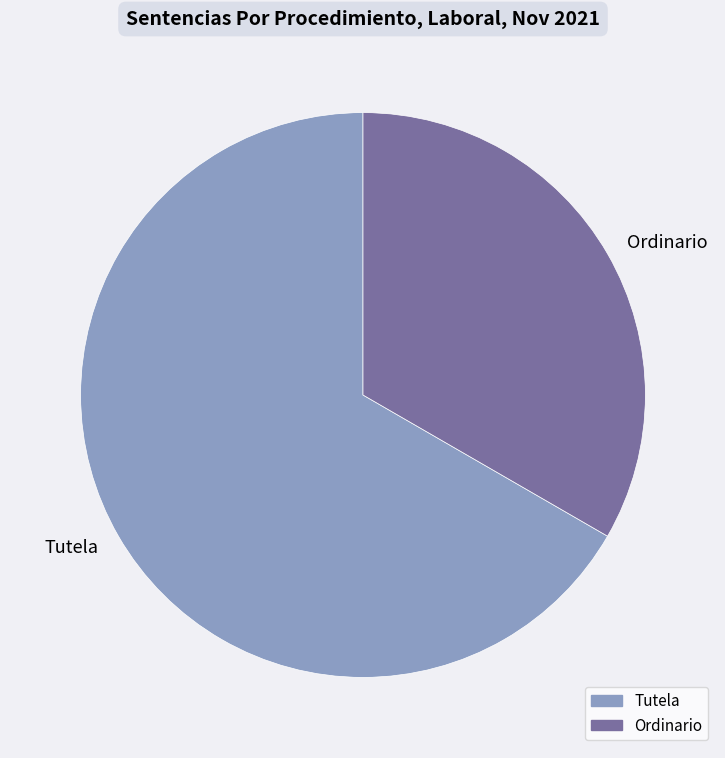

Which slice is the smallest?

Ordinario